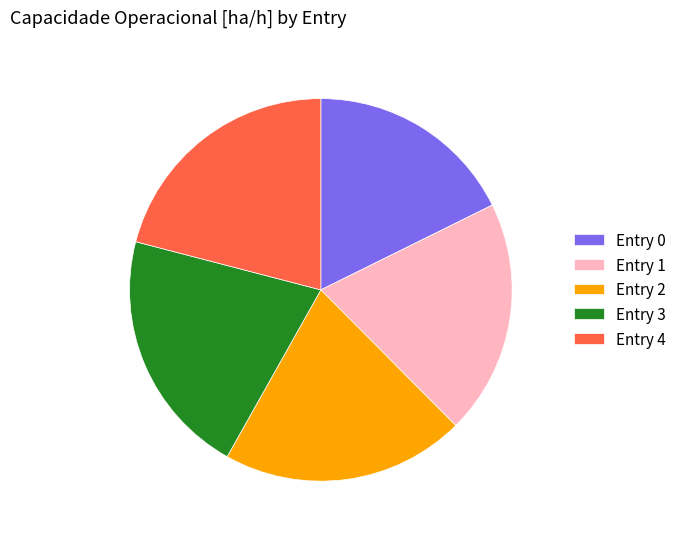

Is the sum of Entry 4 and Entry 0 greater than half?

No